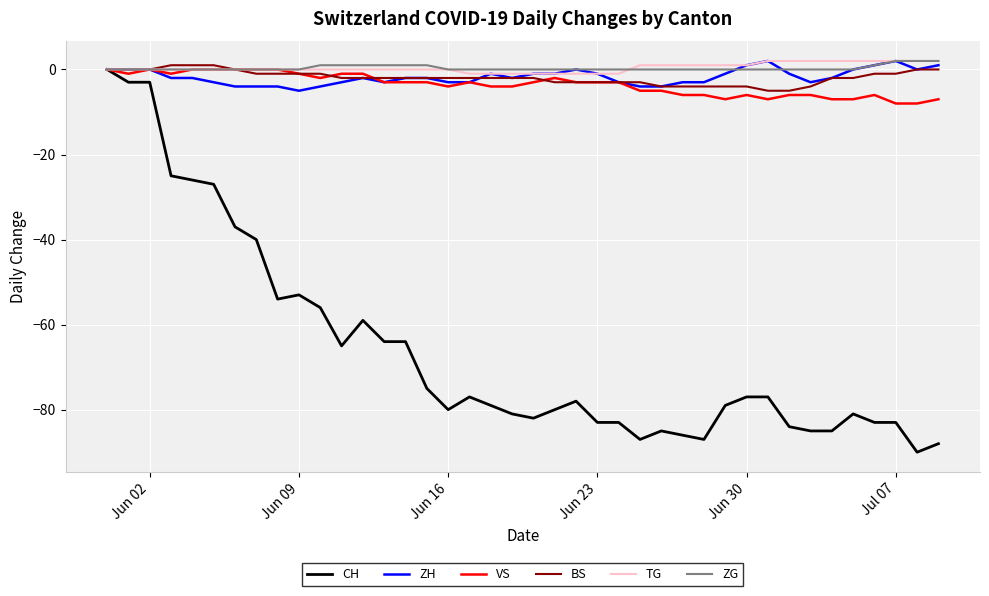

What is the lowest value of the BS series?

-5